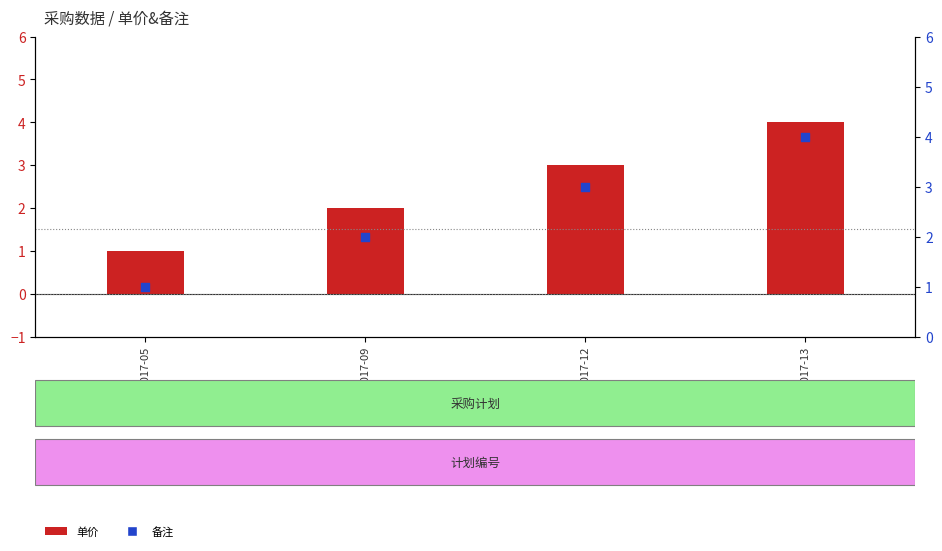

Which series contains the highest Y value?

单价